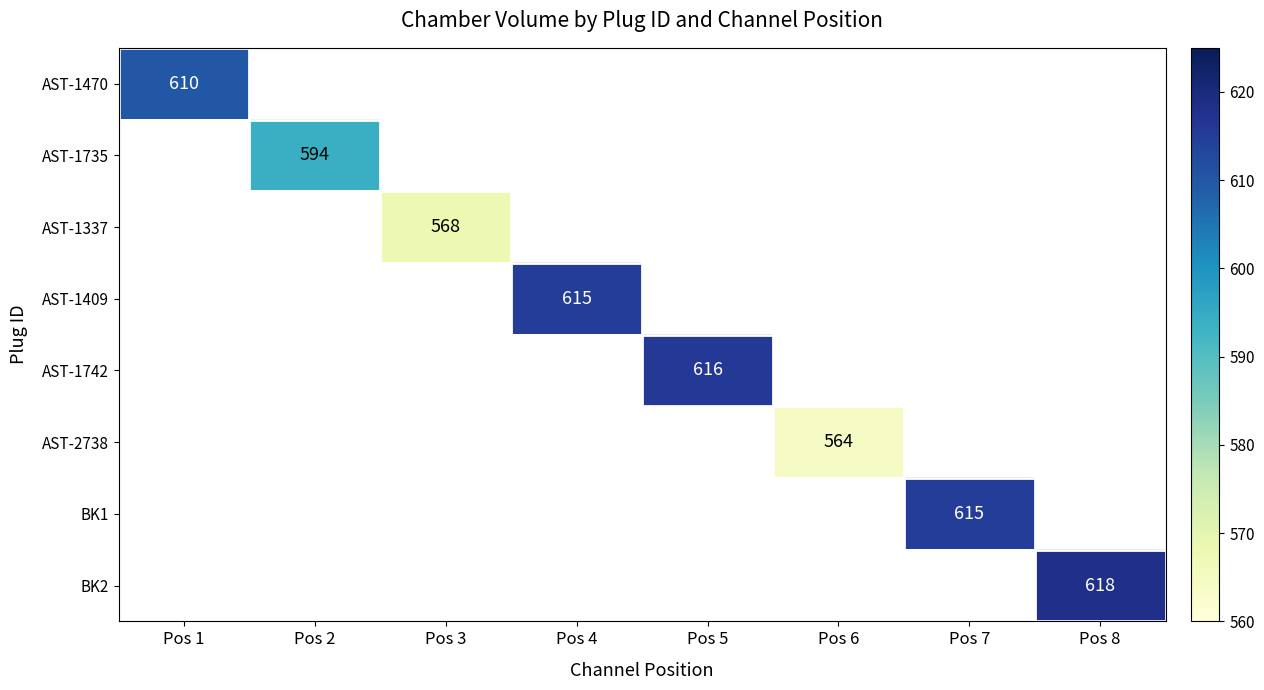

How many distinct data groups are displayed?

8